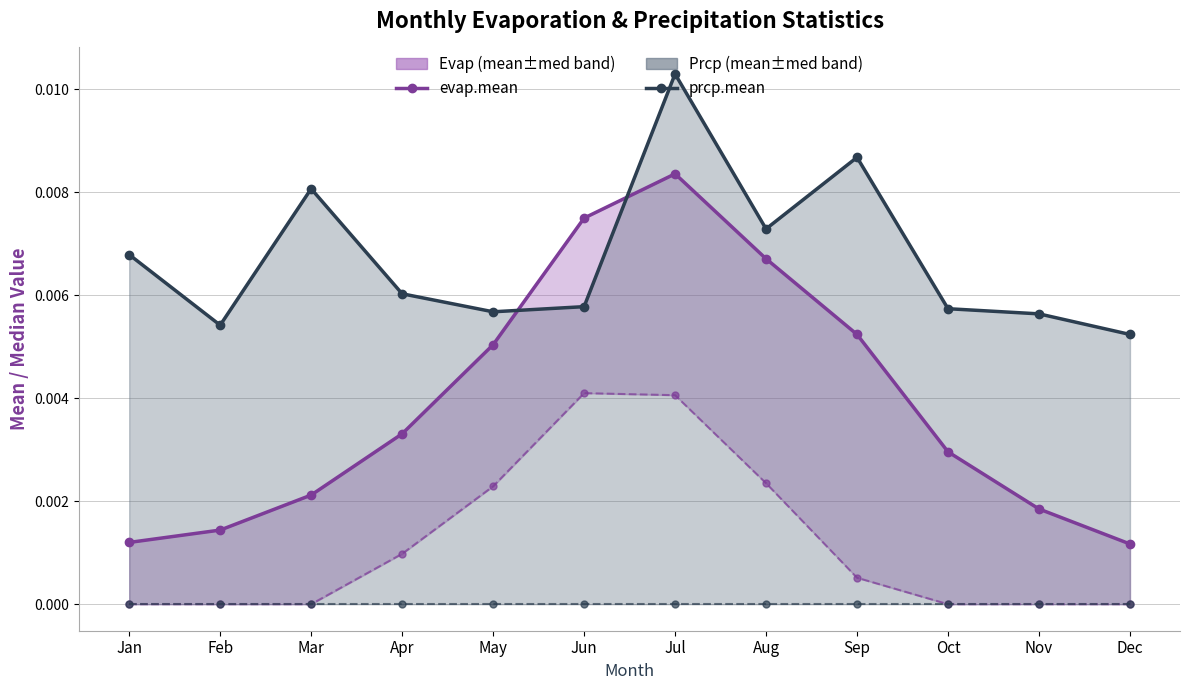

True or false: prcp.mean line has a value of 0.0 at Aug.

True